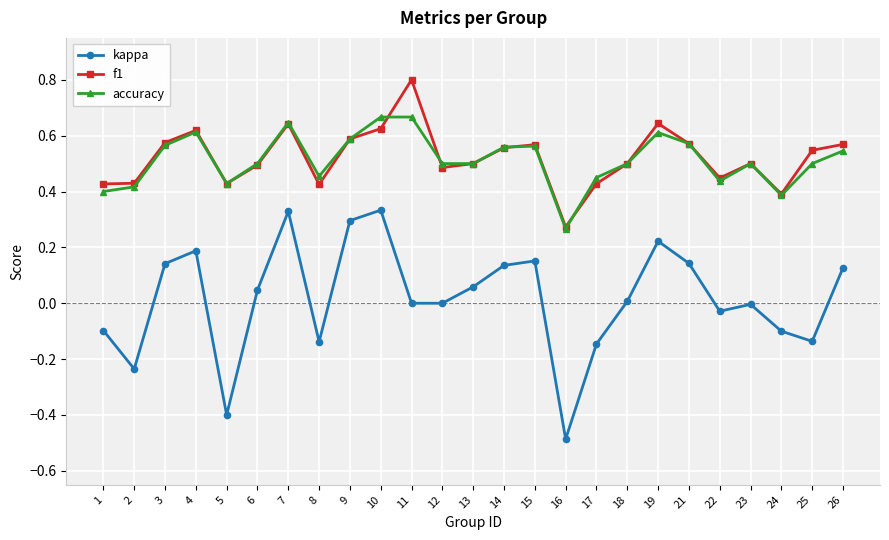

Which series changed the most between 6 and 14?

kappa